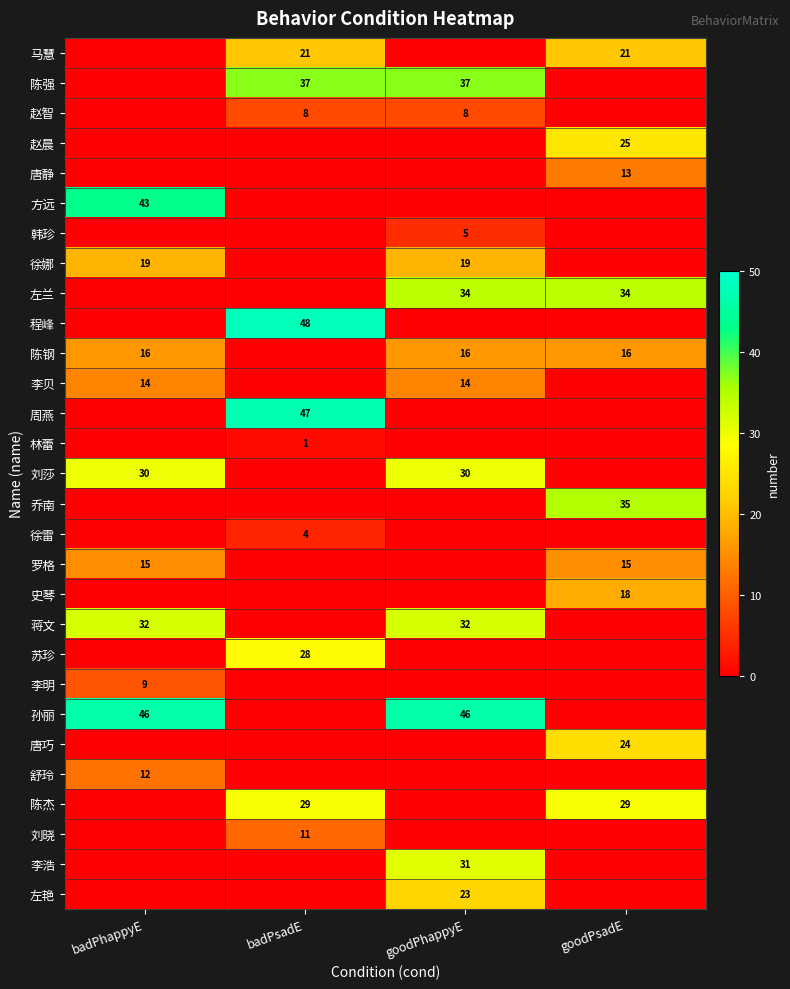

At how many categories does at least one series exceed 34?

4